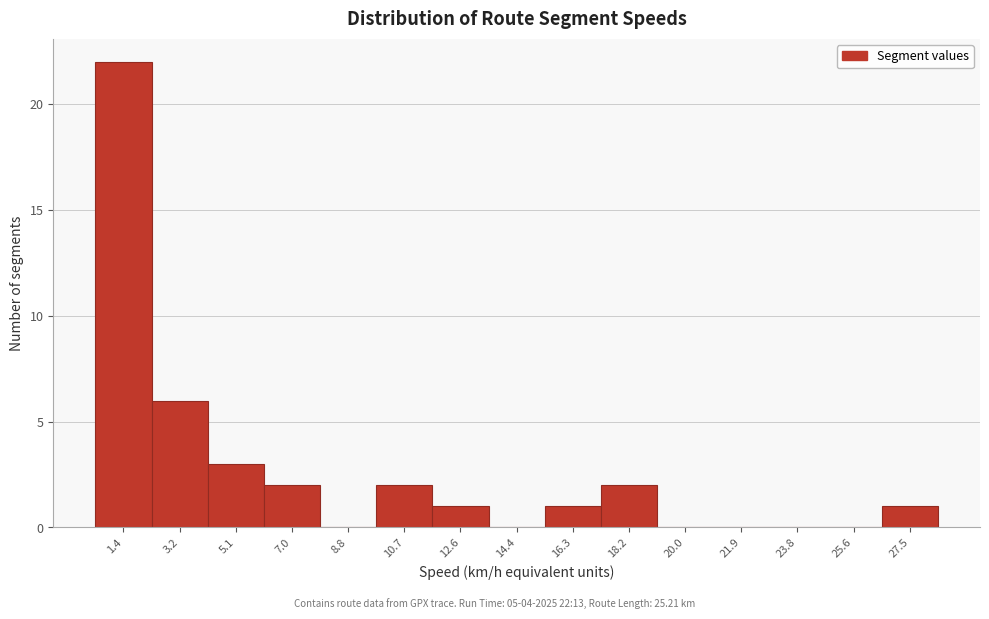

Reading left to right, extract all data points from this chart.

1.4=22	3.2=6	5.1=3	7.0=2	8.8=0	10.7=2	12.6=1	14.4=0	16.3=1	18.2=2	20.0=0	21.9=0	23.8=0	25.6=0	27.5=1